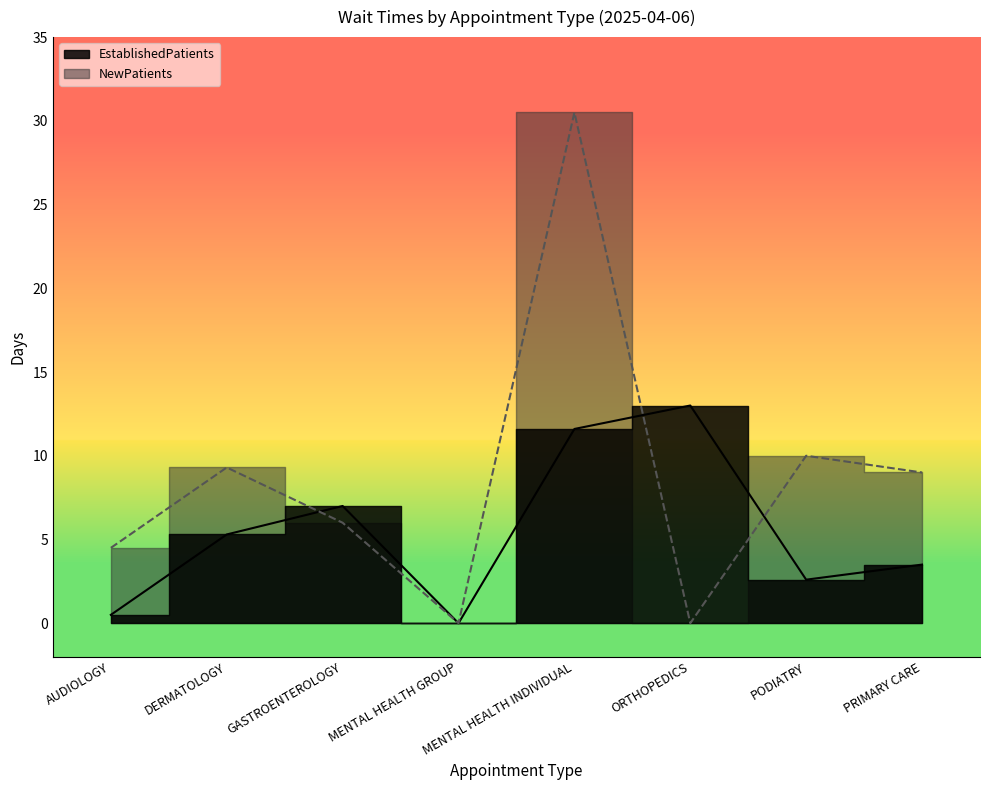

At which category does the chart reach its peak across all series?

MENTAL HEALTH INDIVIDUAL